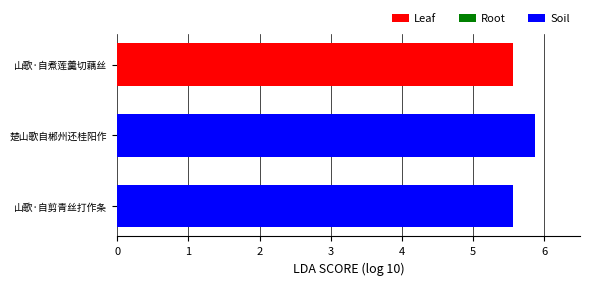

True or false: the data shows 1.4 at 山歌·自煮莲羹切藕丝.

False